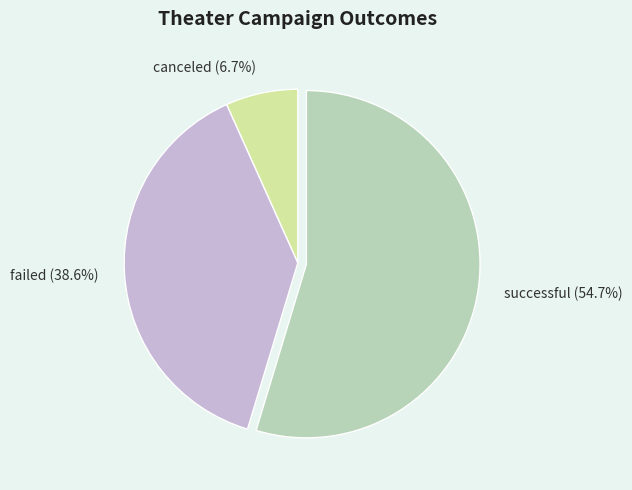

How many segments does this pie chart have?

3